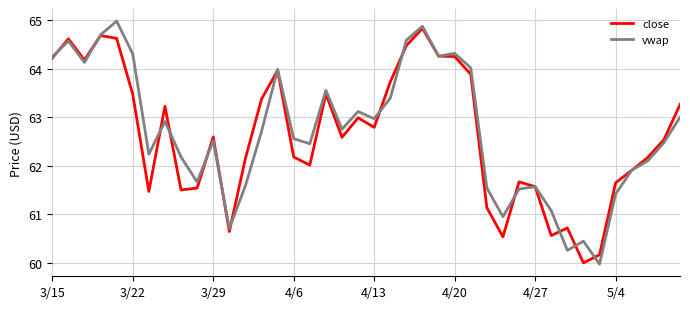

What is the minimum value shown in the chart?

60.0